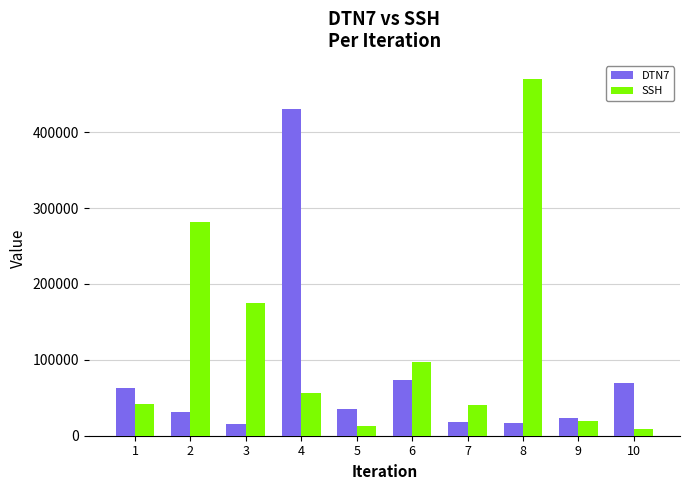

Which label corresponds to the smallest value in the chart?

10